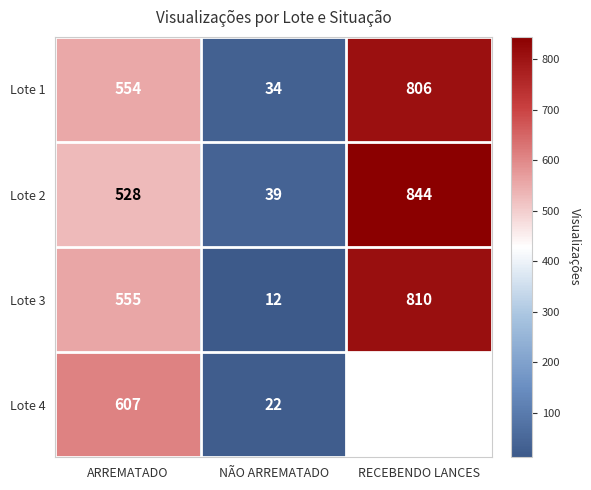

How many values in the Lote 1 series are below 554?

1